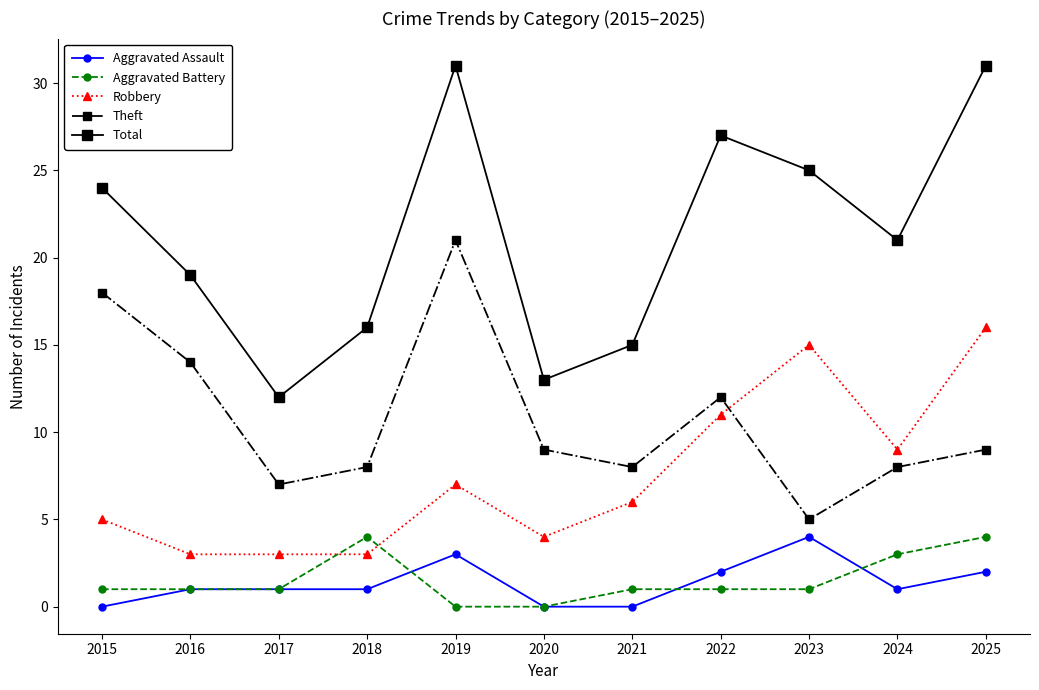

What is the maximum value for Theft?

21